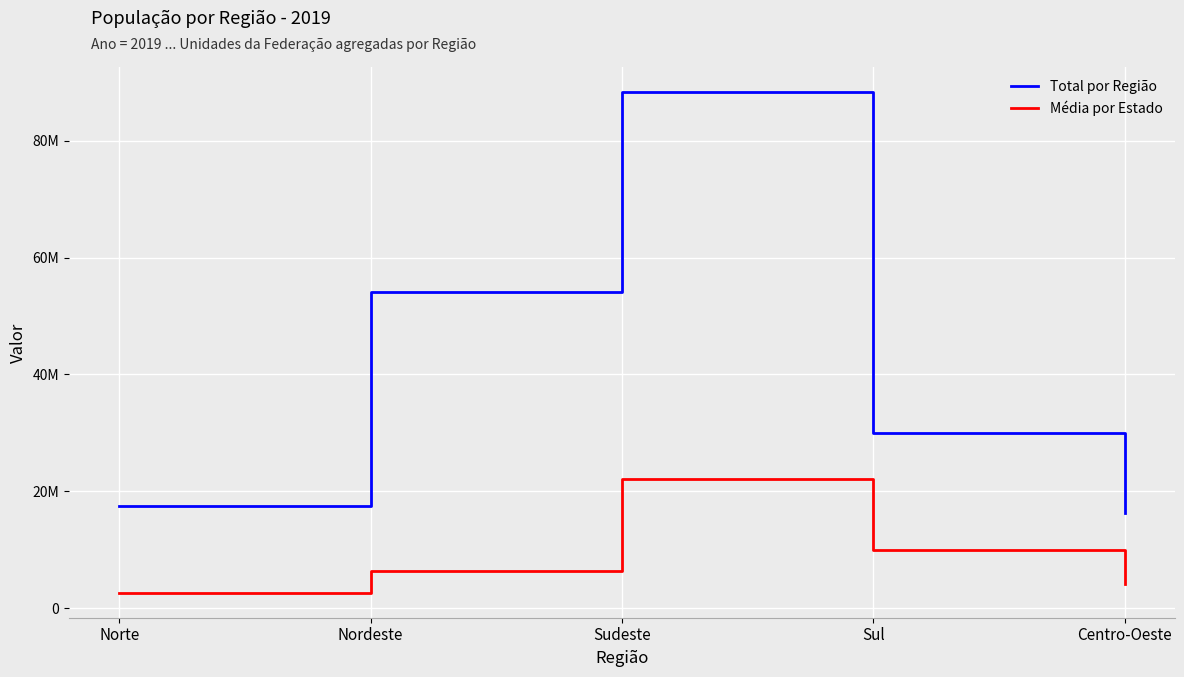

True or false: Média por Estado and Total por Região intersect in this chart.

False